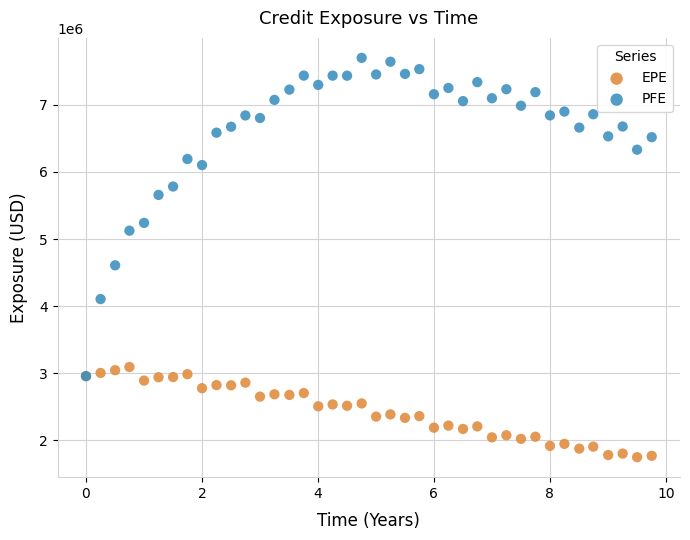

Across all series, what Y value is closest to 4724740?

4608767.0